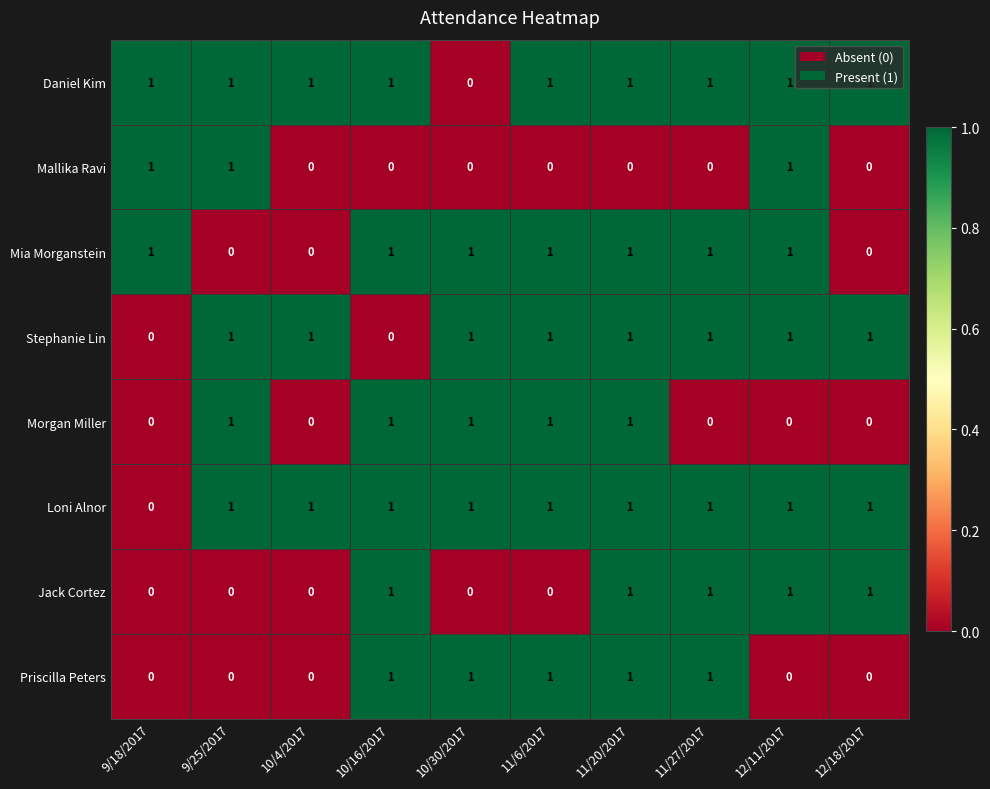

How many data points does each series have?

10